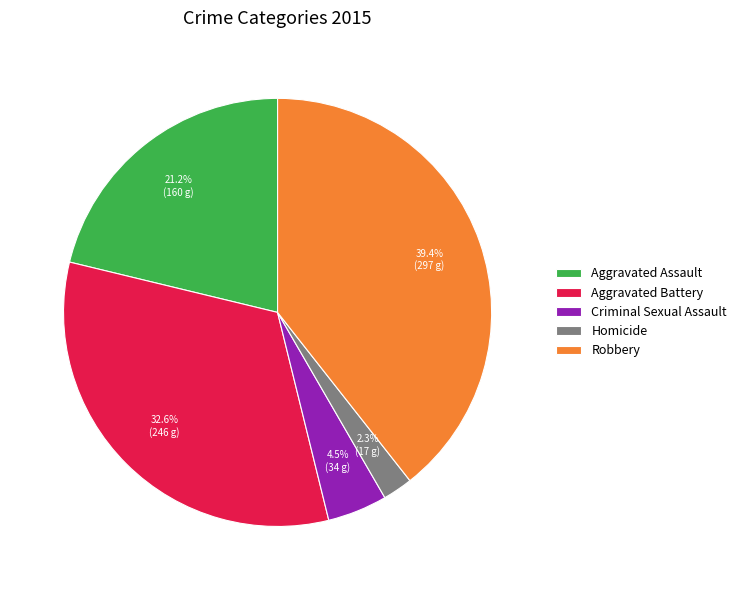

Rank the categories by value from highest to lowest.

Robbery, Aggravated Battery, Aggravated Assault, Criminal Sexual Assault, Homicide